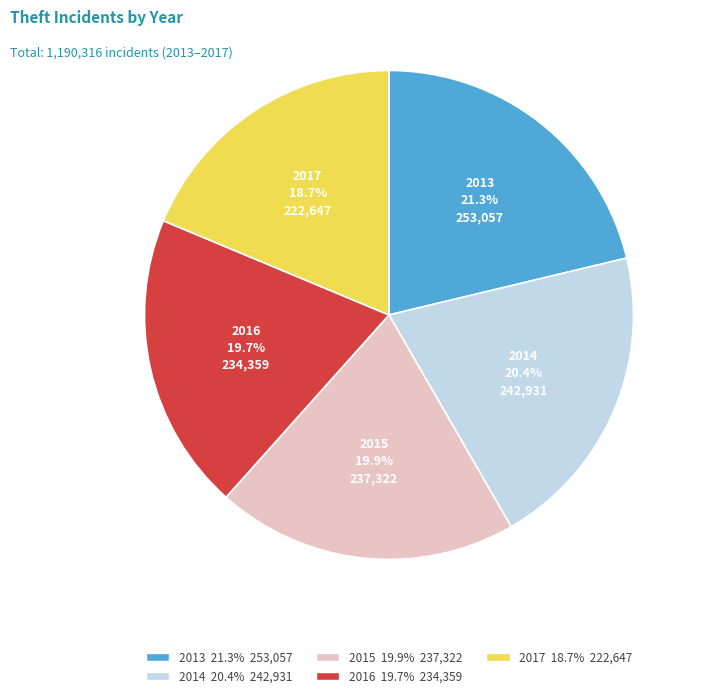

Do 2016 and 2014 together represent more than half of the pie?

No